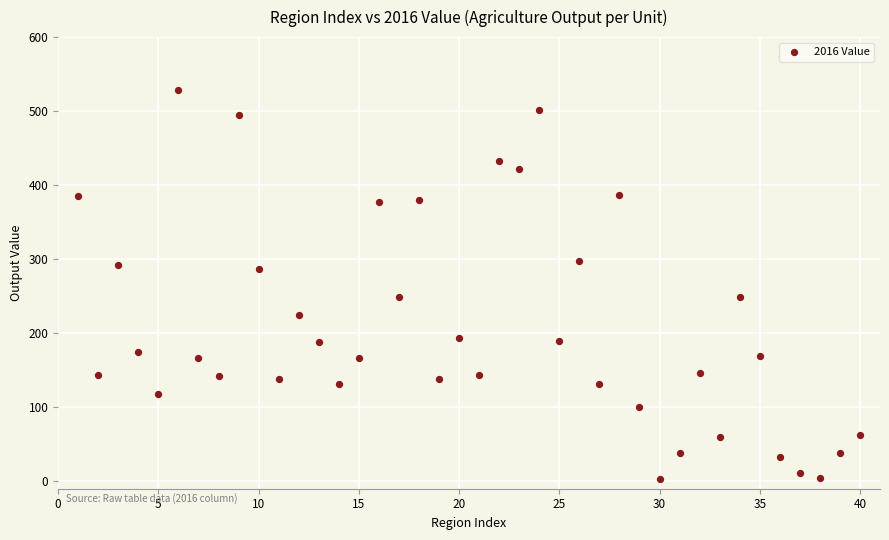

What is the range of Y values (max minus min)?

526.6